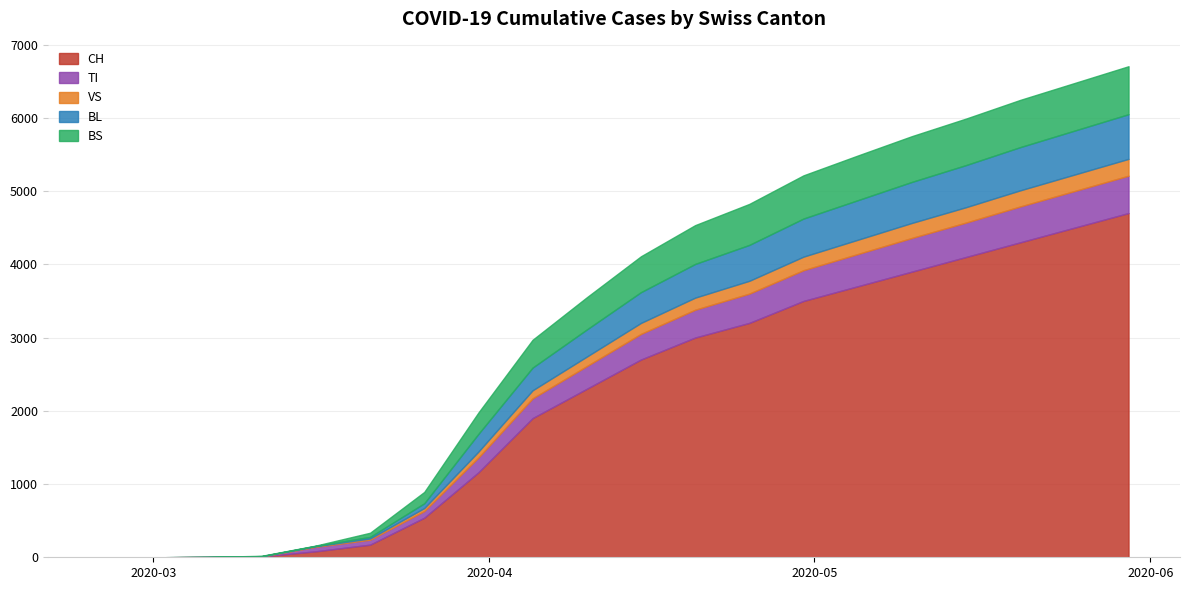

What is the difference between the VS values at 2020-05-05 and 2020-05-30?

35